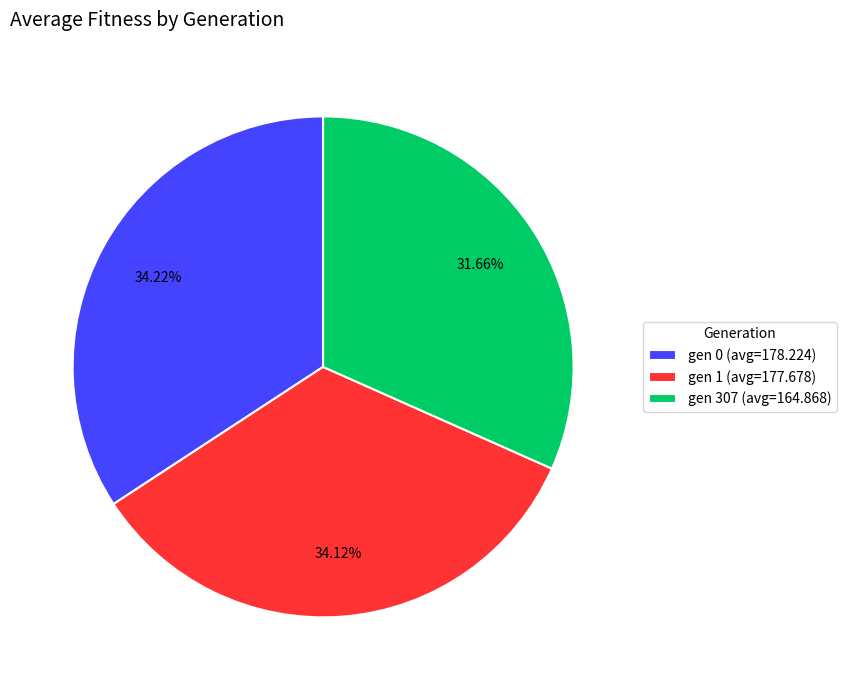

To the nearest percent, what is the difference between the largest and smallest slice percentages?

3%